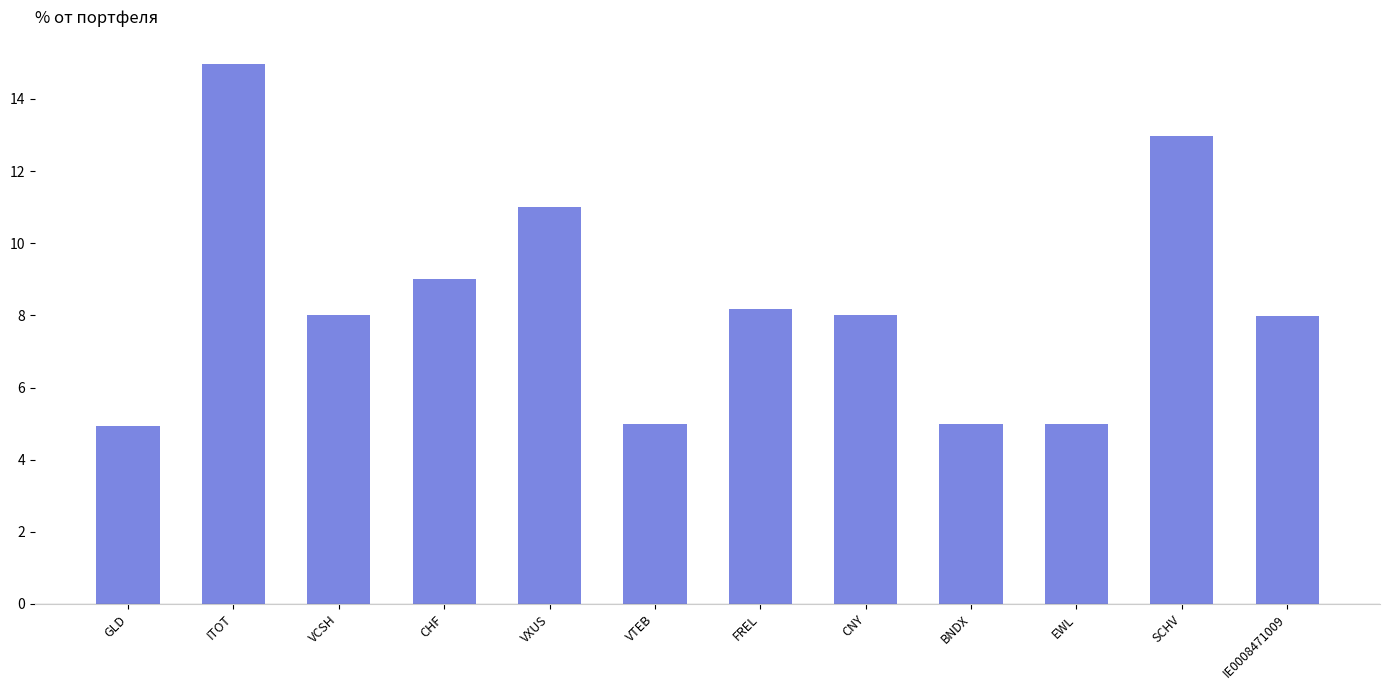

Between ITOT and FREL, which is larger?

ITOT